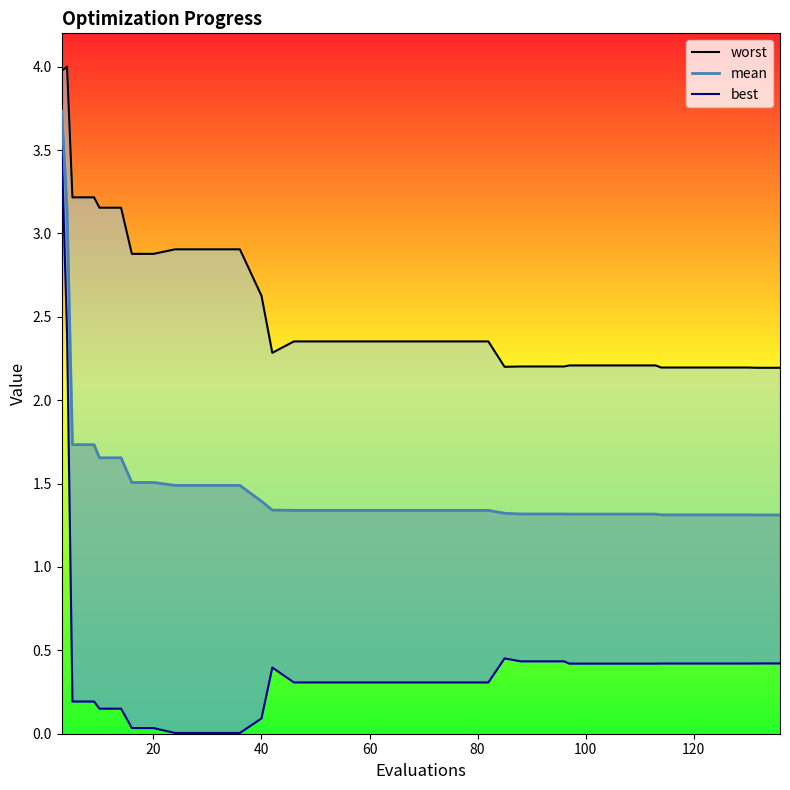

True or false: best and mean intersect in this chart.

False